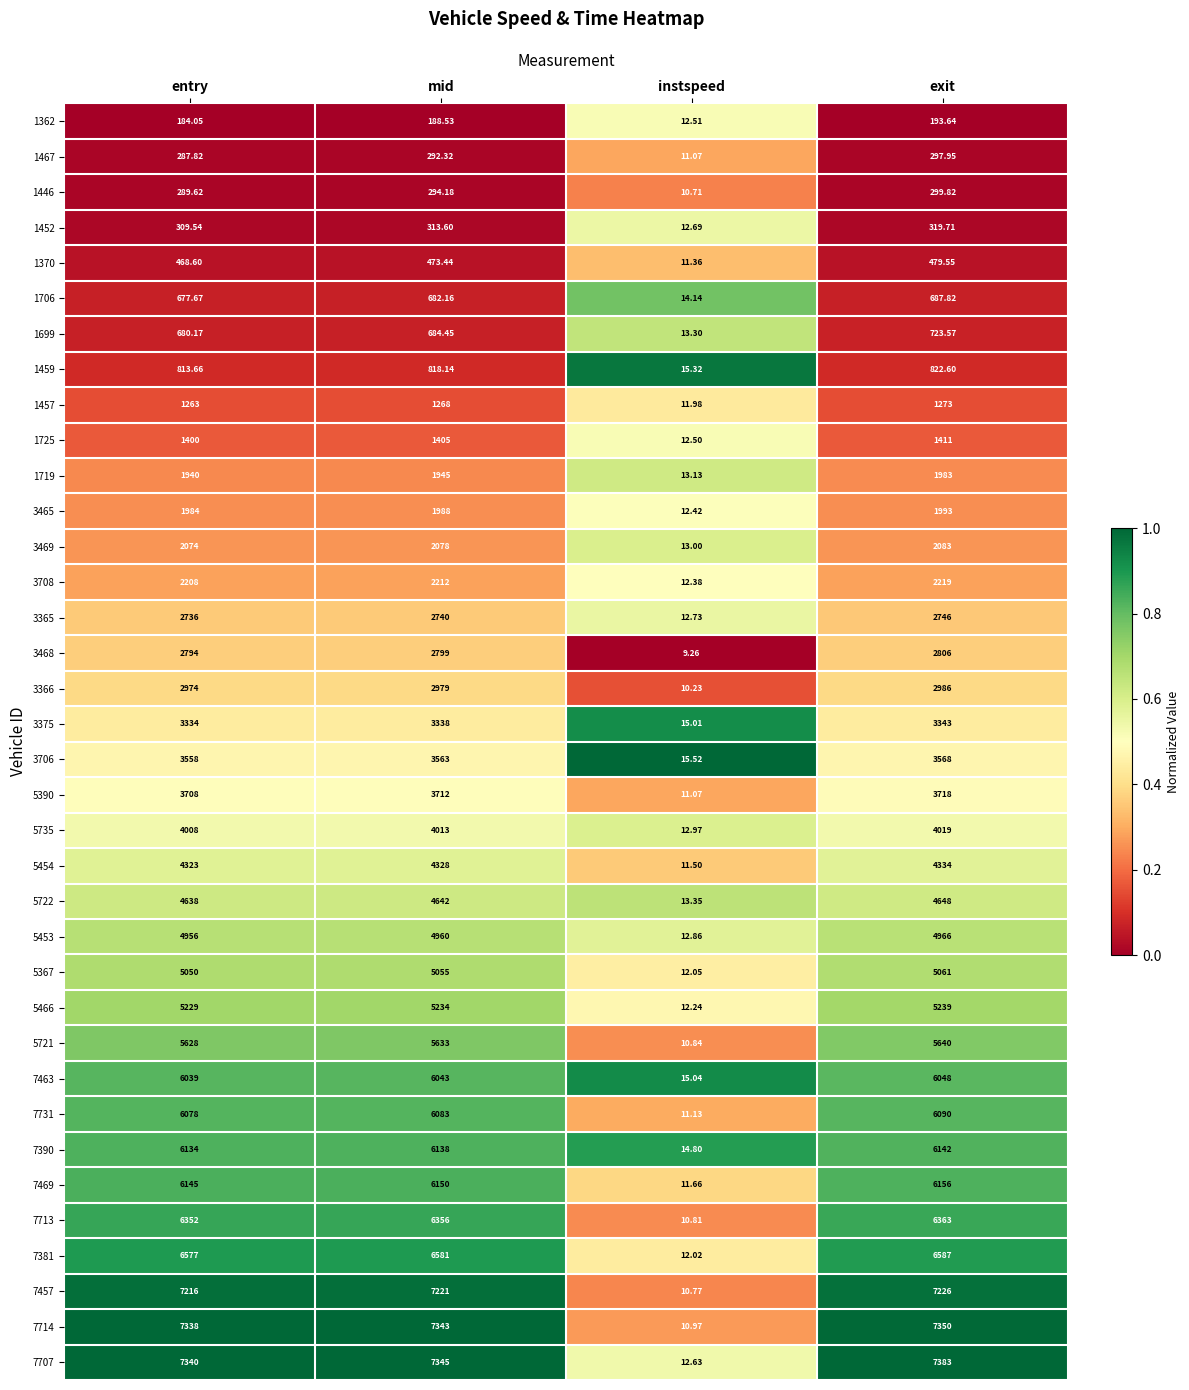

Which category has the highest value in the 1452 series?

exit